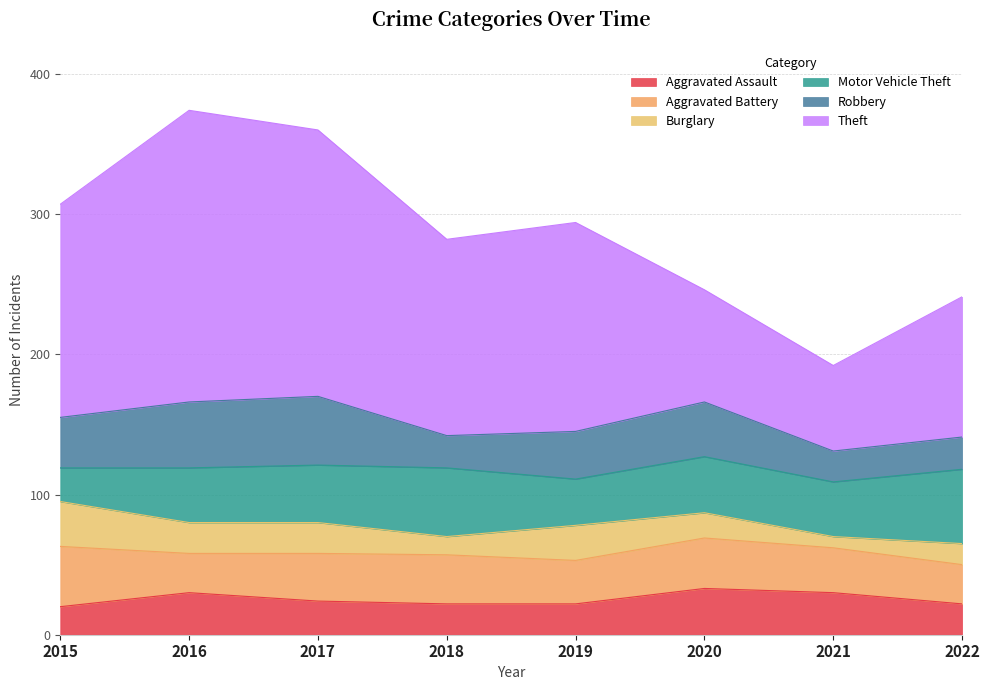

What is the spread (max minus min) of values at 2022?

85